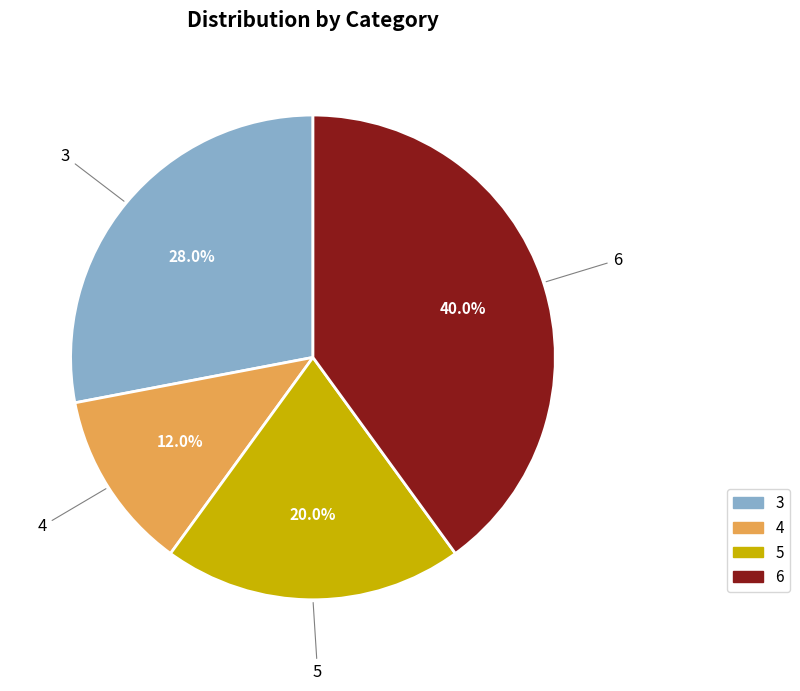

To the nearest percent, what percentage of the pie is 6?

40%